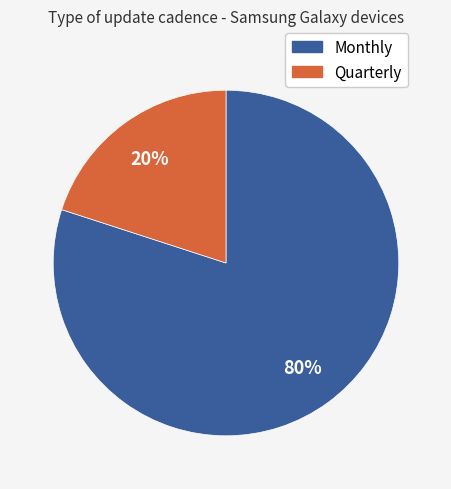

What percentage is the Monthly slice, to the nearest percent?

80%